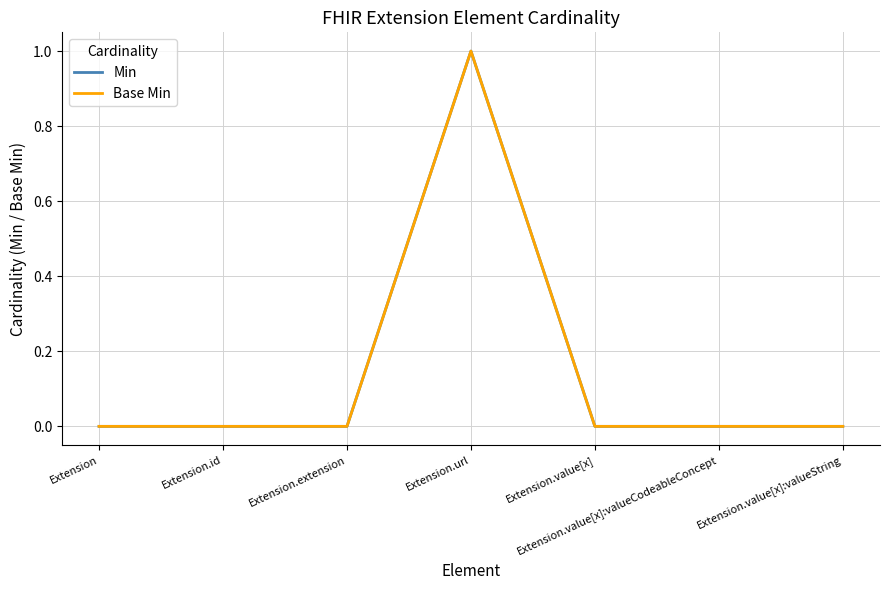

How many Min values are between 0 and 1?

7